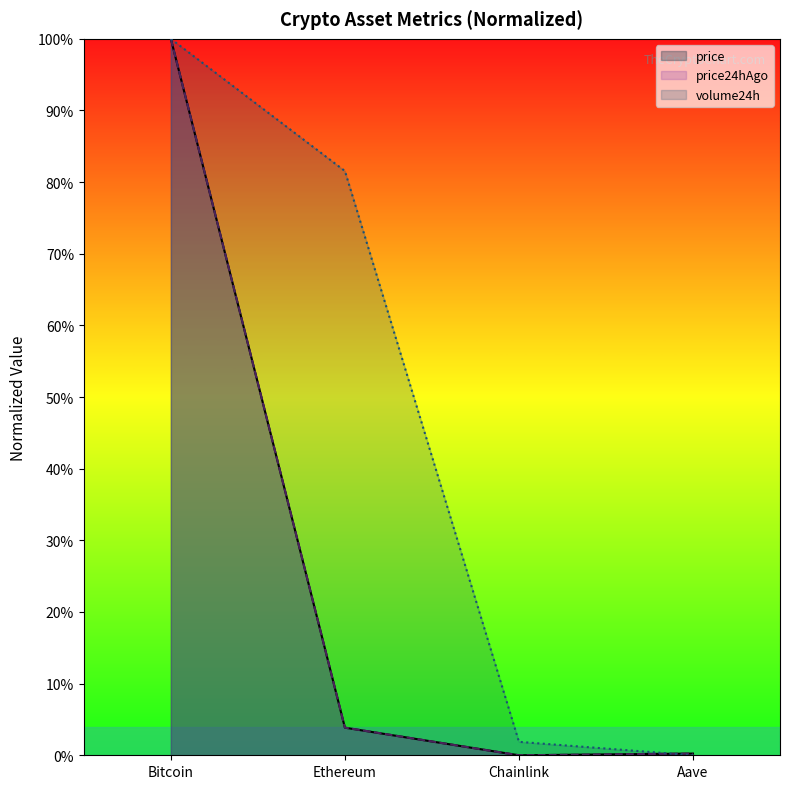

True or false: price has a value of 142.9 at Bitcoin.

False